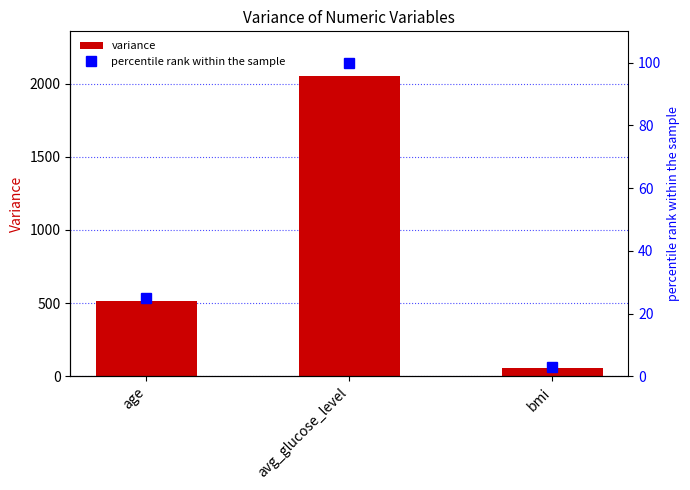

What is the difference between the maximum and minimum values in the percentile rank within the sample series?

97.1